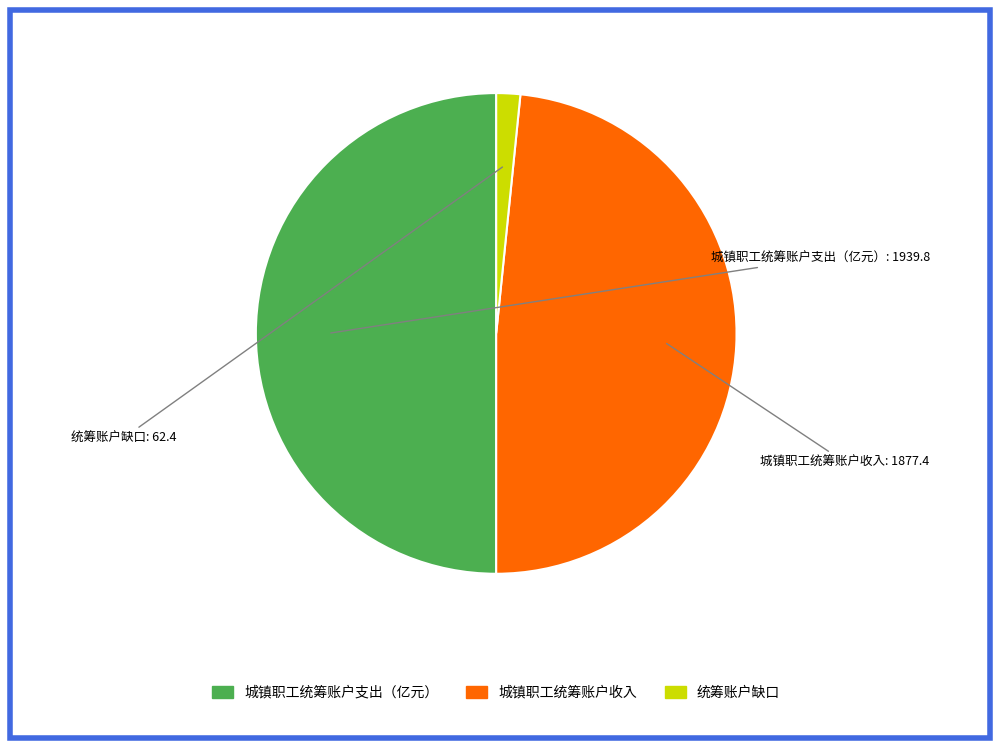

Is the sum of 城镇职工统筹账户支出（亿元） and 统筹账户缺口 greater than half?

Yes